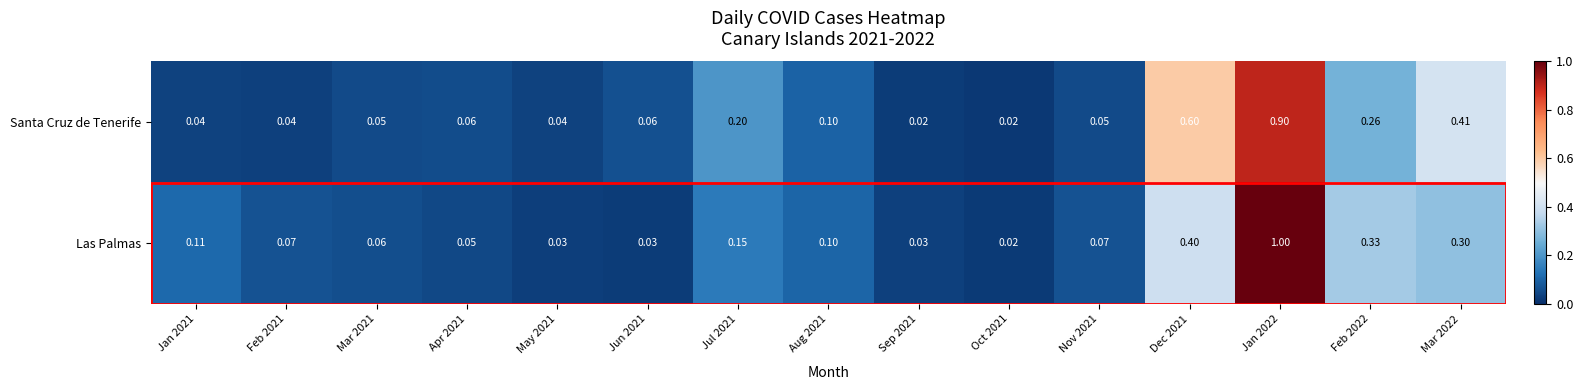

Which label corresponds to the largest value in the chart?

Jan 2022